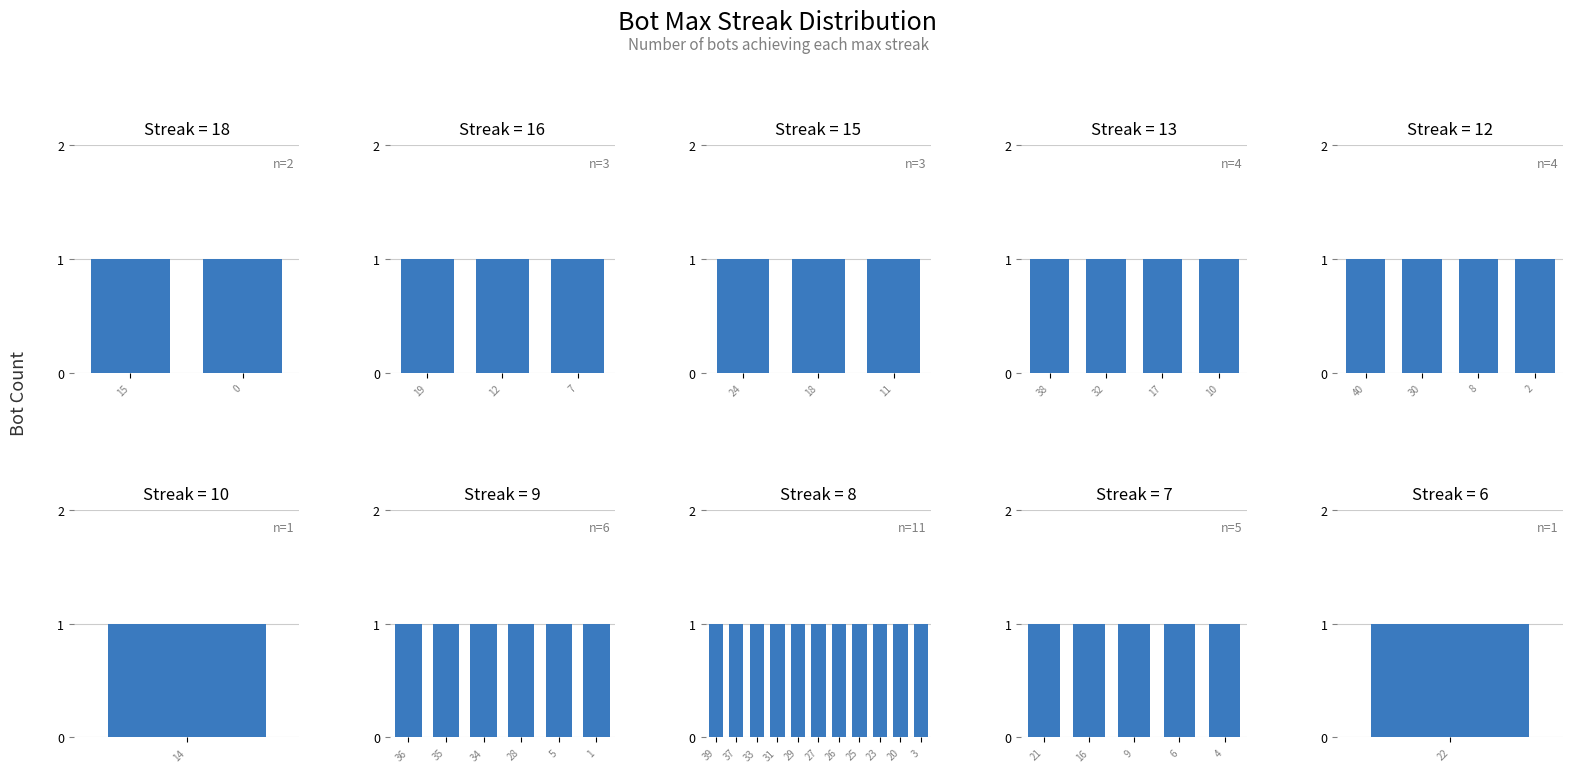

Between 7 and 8, which is larger?

8